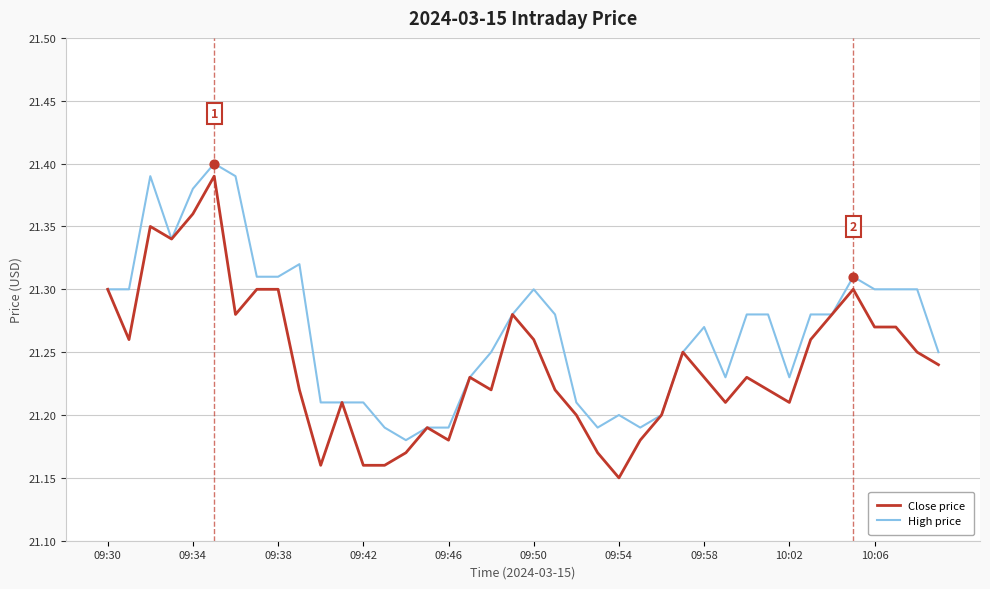

Which series has the largest range (max minus min)?

Close price